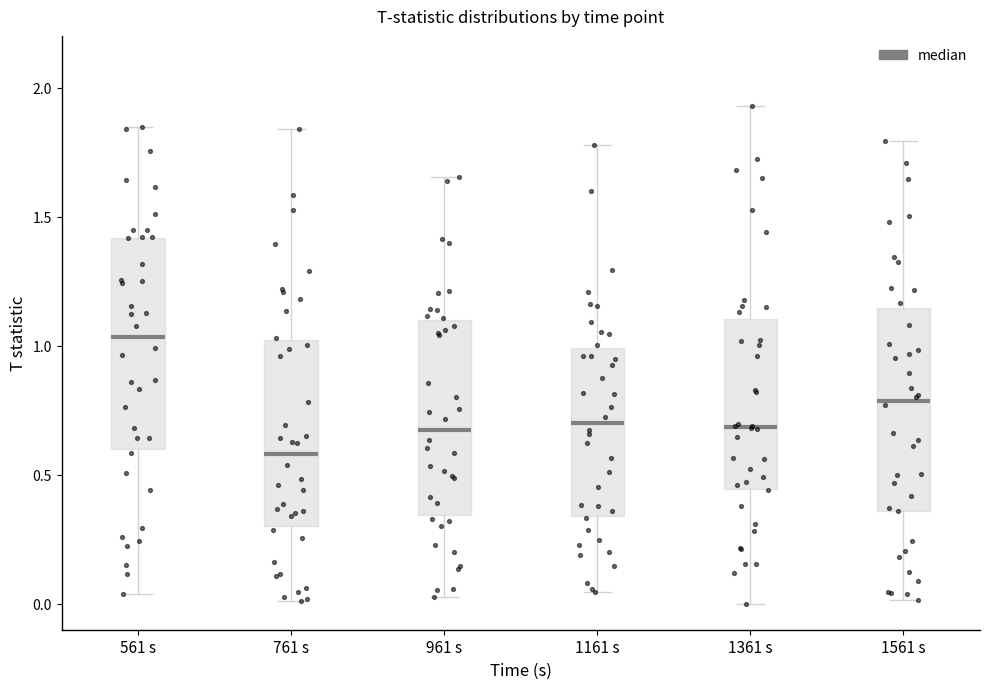

Reading left to right, transcribe this box plot: for each box, give where its median line is, the range the box spans, and where its two whiskers end, as read against the y-axis. The values are not printed on the chart, so give them approximately, as read against the axis.

561 s: median 1.05, box 0.60 to 1.40, whiskers 0.05 to 1.85
761 s: median 0.60, box 0.30 to 1.00, whiskers 0.00 to 1.85
961 s: median 0.65, box 0.35 to 1.10, whiskers 0.05 to 1.65
1161 s: median 0.70, box 0.35 to 1.00, whiskers 0.05 to 1.80
1361 s: median 0.70, box 0.45 to 1.10, whiskers 0.00 to 1.95
1561 s: median 0.80, box 0.35 to 1.15, whiskers 0.00 to 1.80